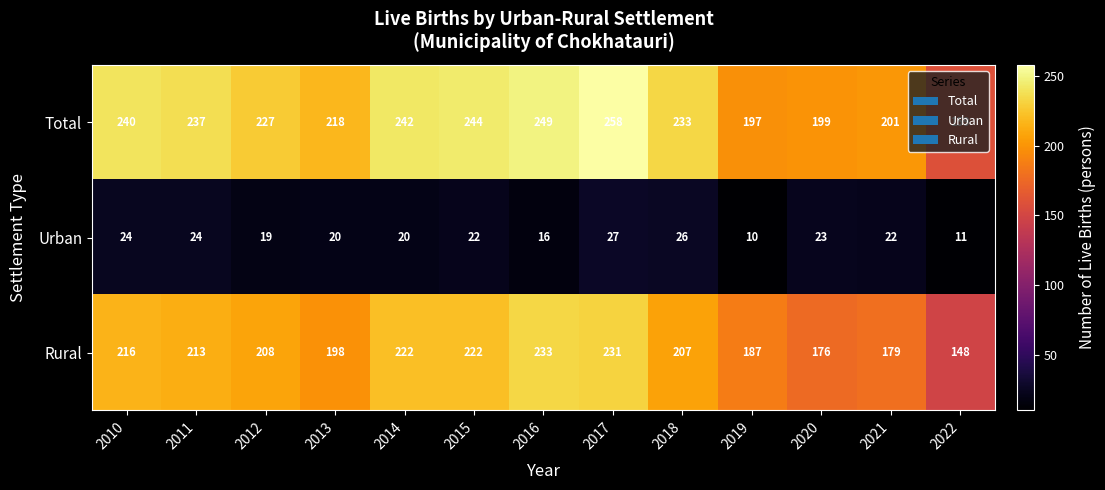

Which series has the largest total across all categories?

Total